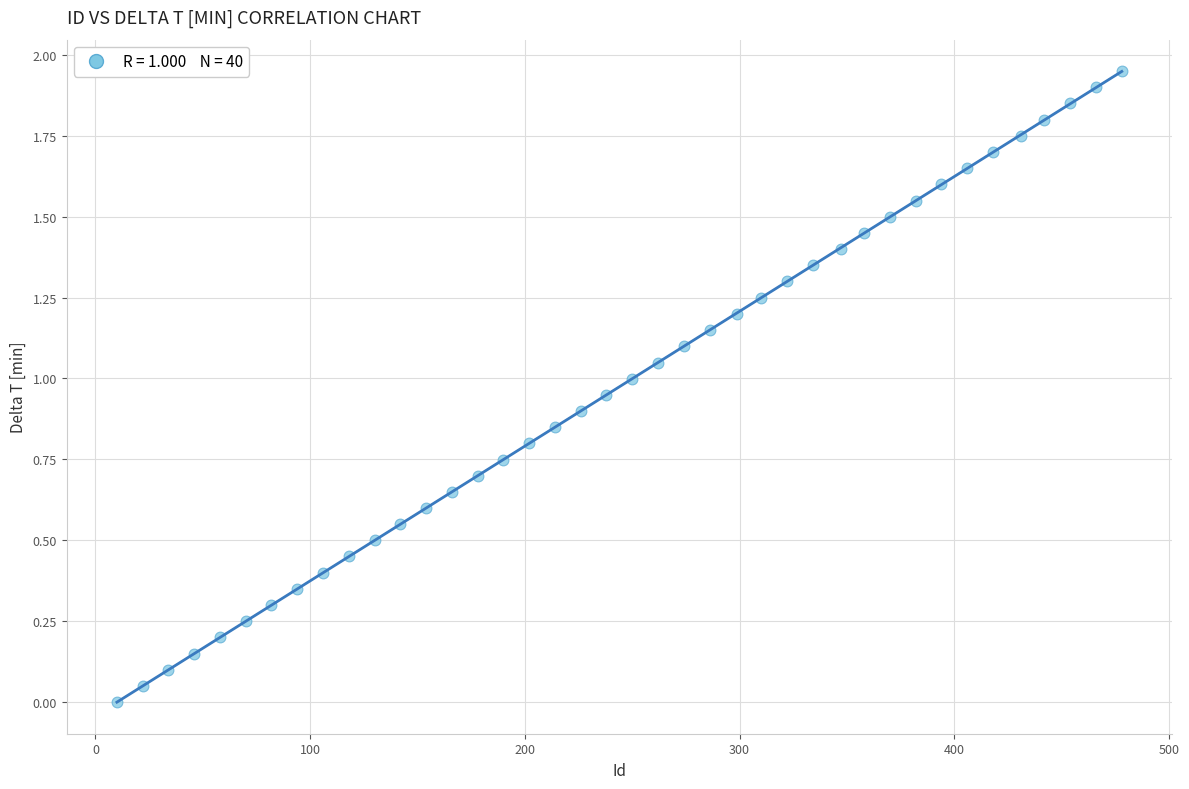

What is the range of X values (max minus min)?

468.0